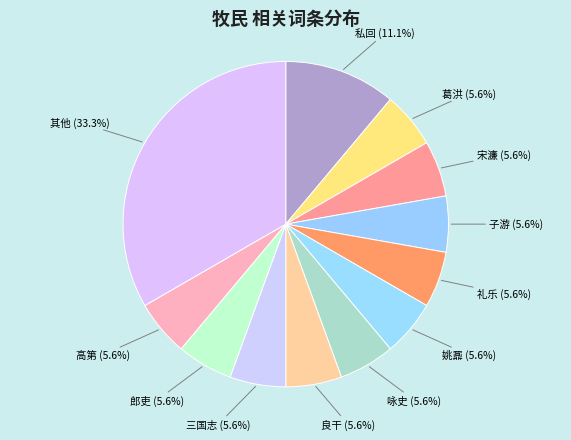

How many slices are in this pie chart?

12